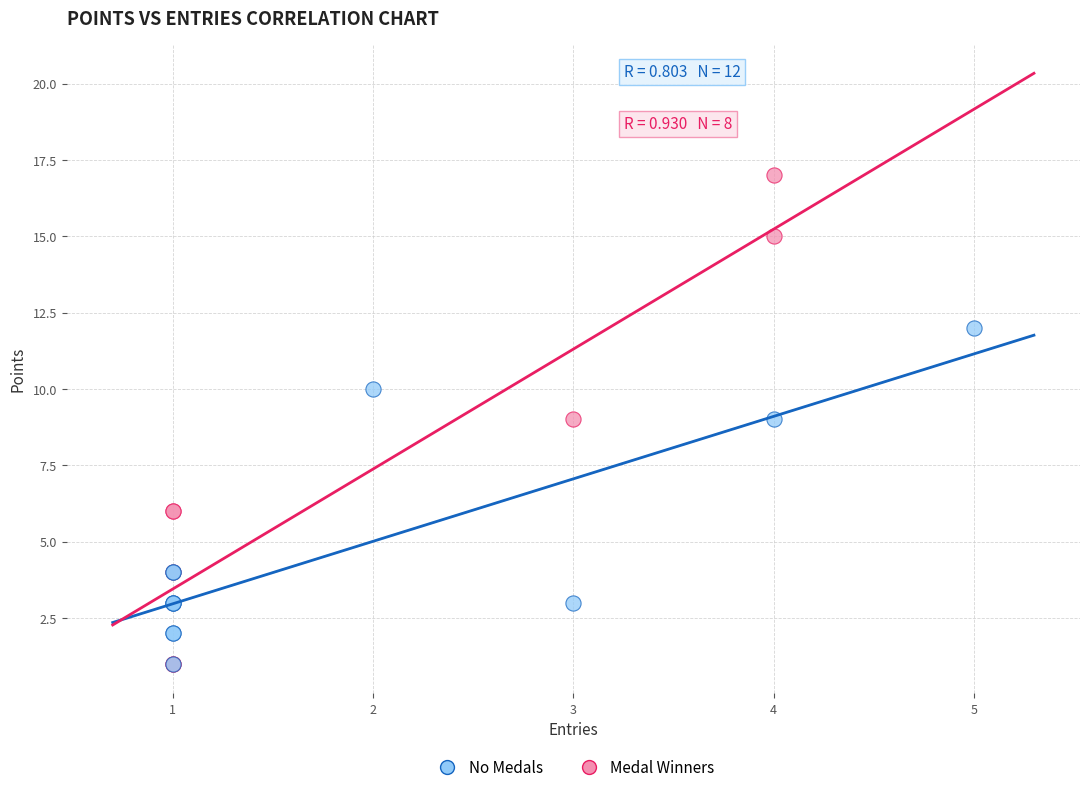

Which series has the widest spread of Y values?

Medal Winners